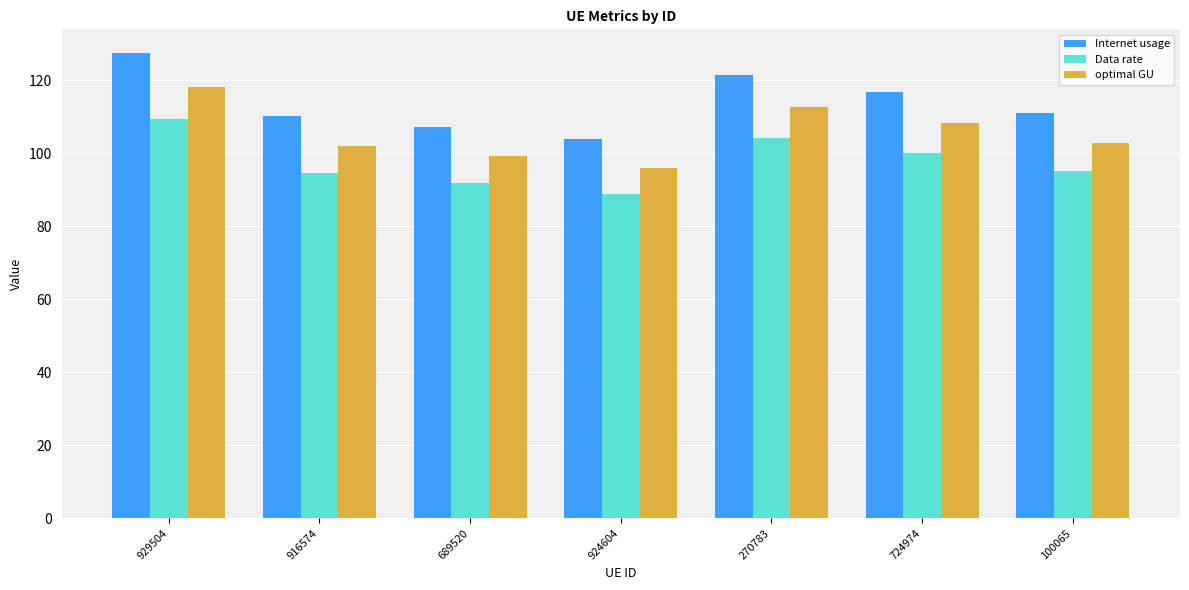

What is the sum of all Internet usage values?

797.6